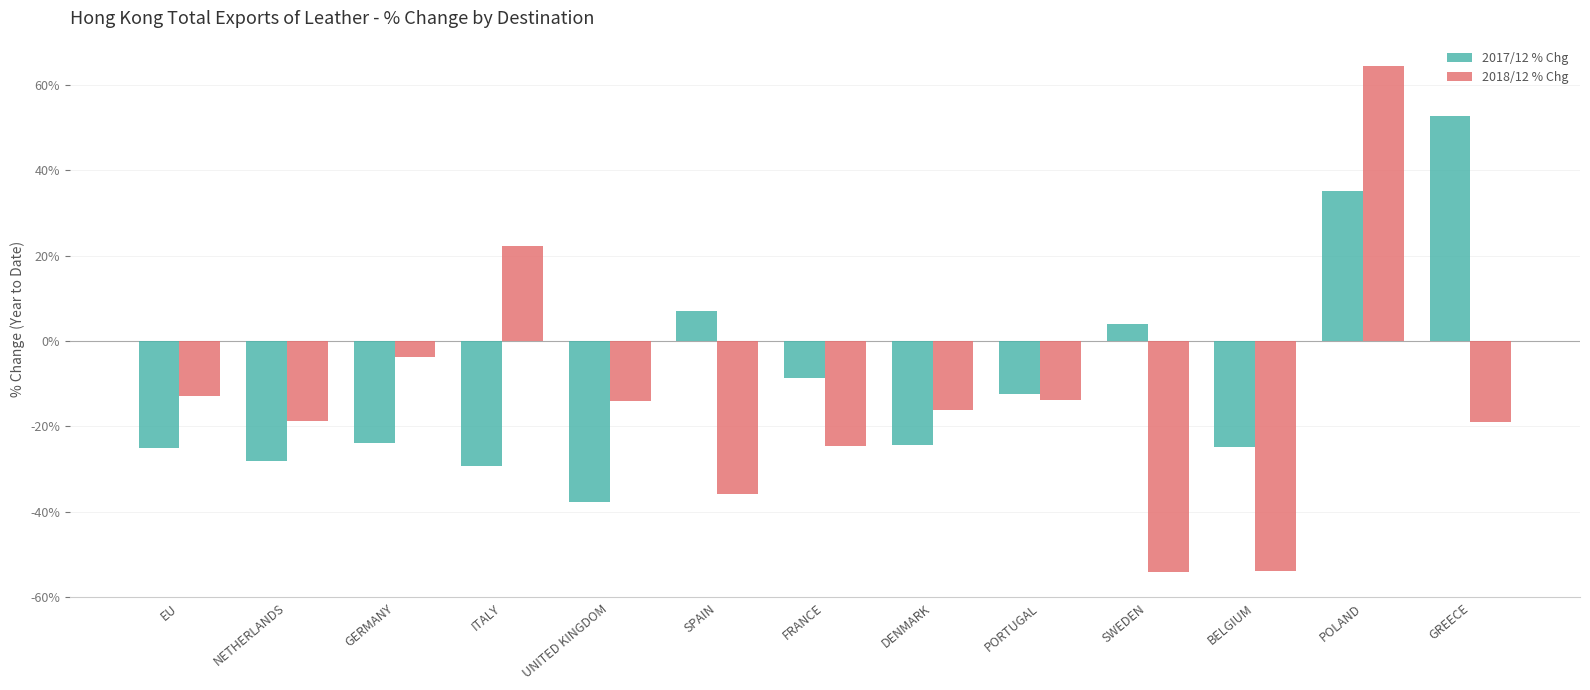

At which label does 2018/12 % Chg first exceed -16?

EU